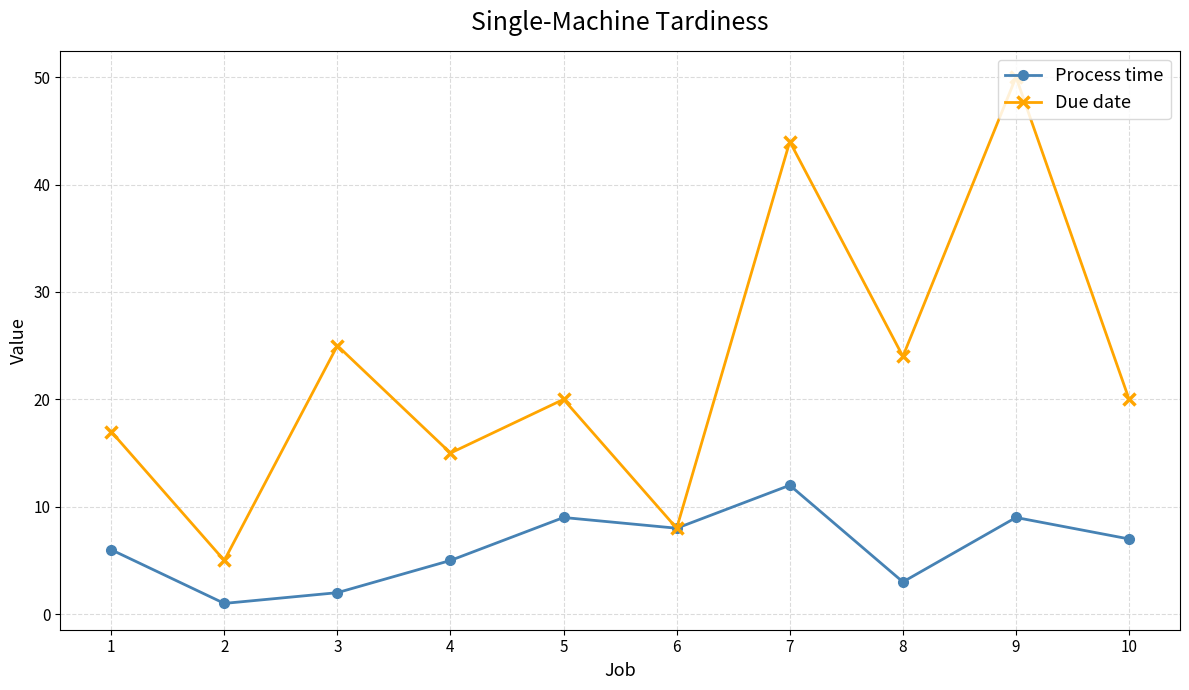

Which series has the largest range (max minus min)?

Due date